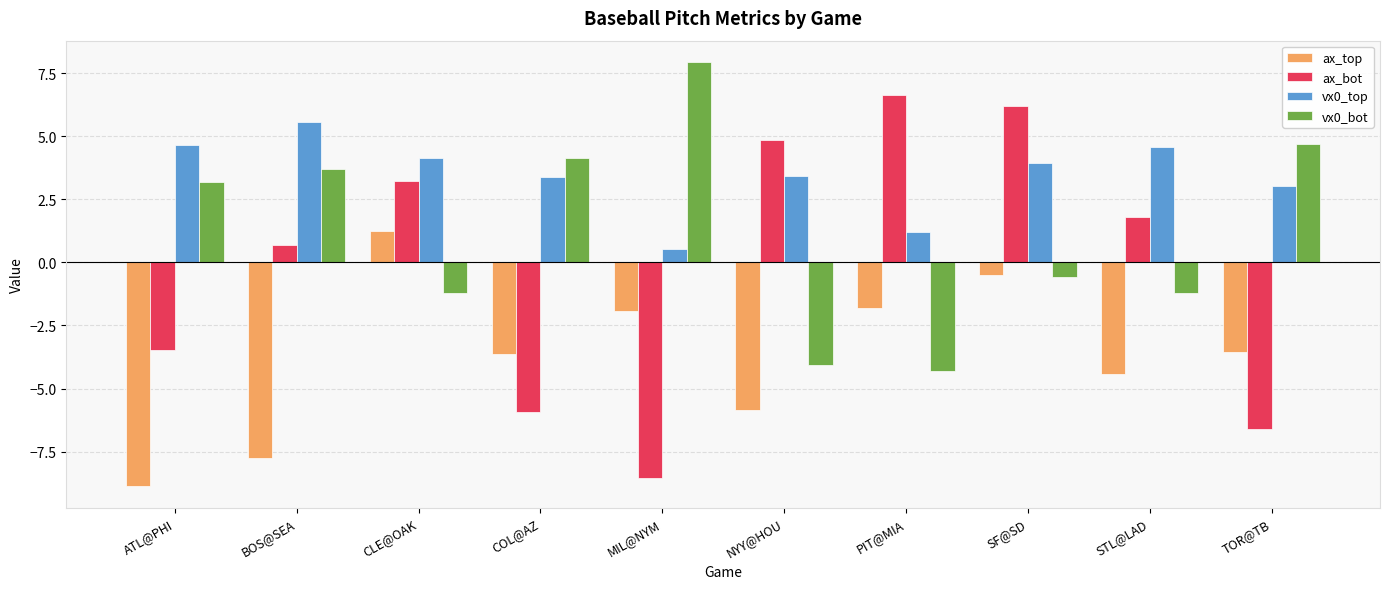

Where is vx0_bot nearest to the value 1?

SF@SD